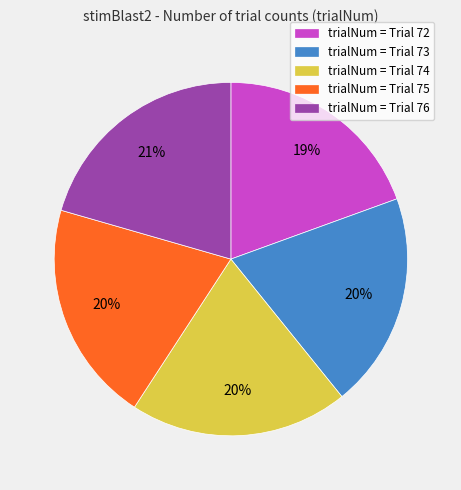

Is there any slice that represents more than half of the pie?

No